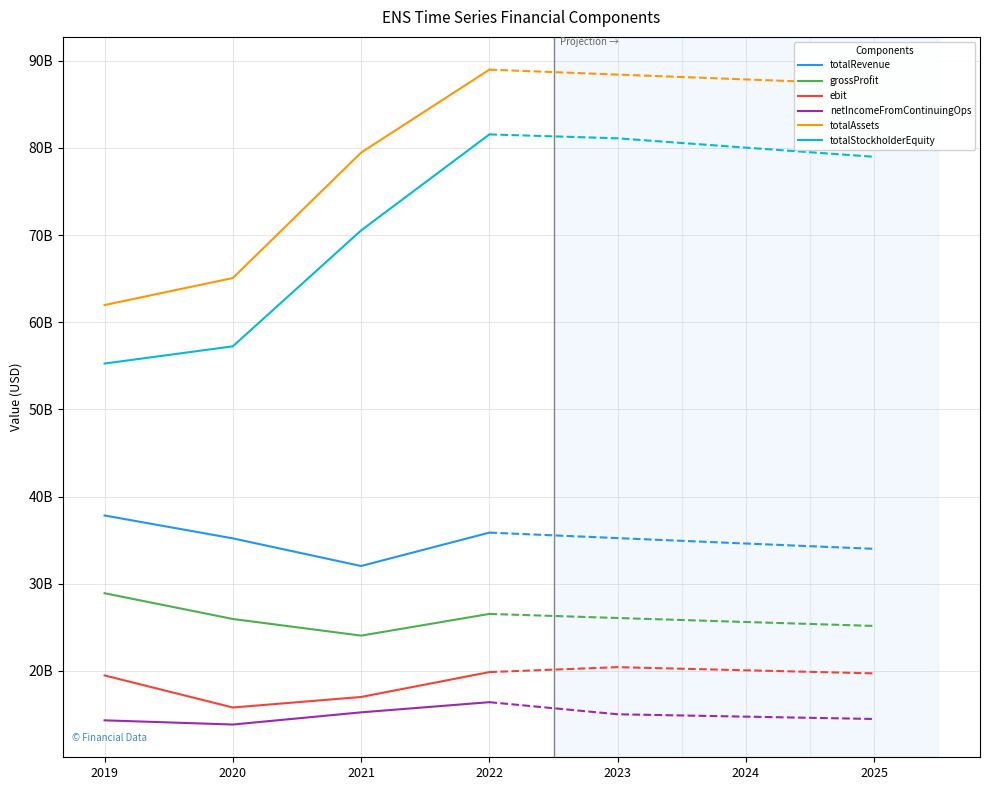

Is it true that totalRevenue equals 35871400000 at 2022?

True